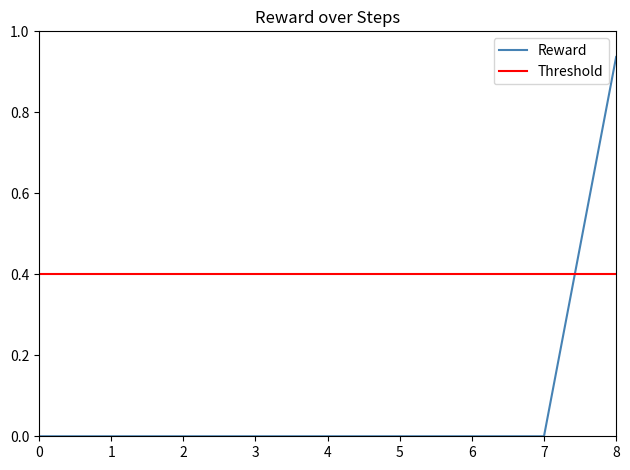

List the labels in order of value, smallest first.

0, 1, 2, 3, 4, 5, 6, 7, 8